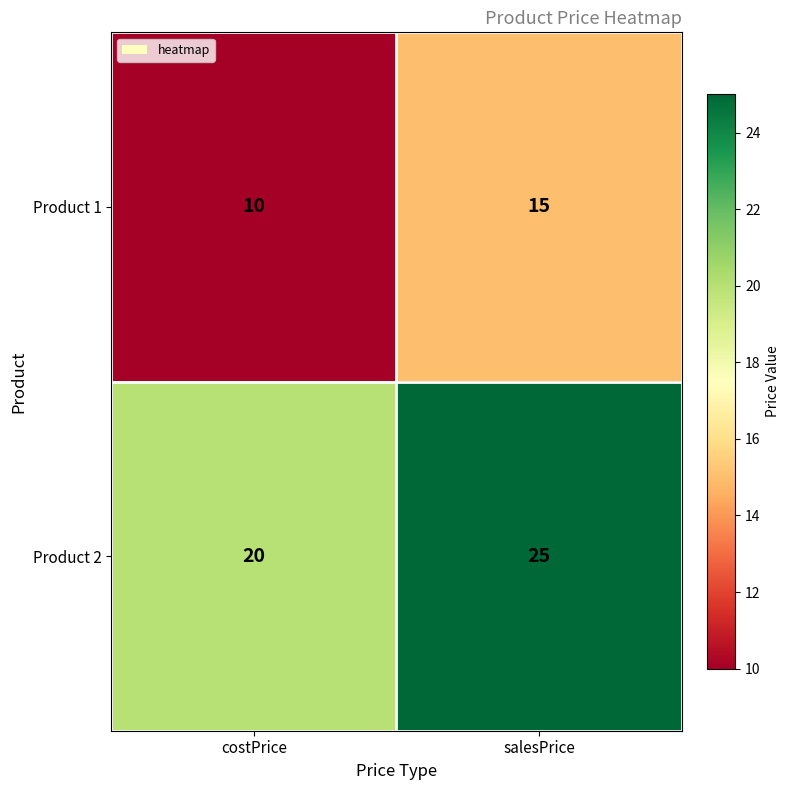

The Product 1 series shows 15 at salesPrice. True or false?

True